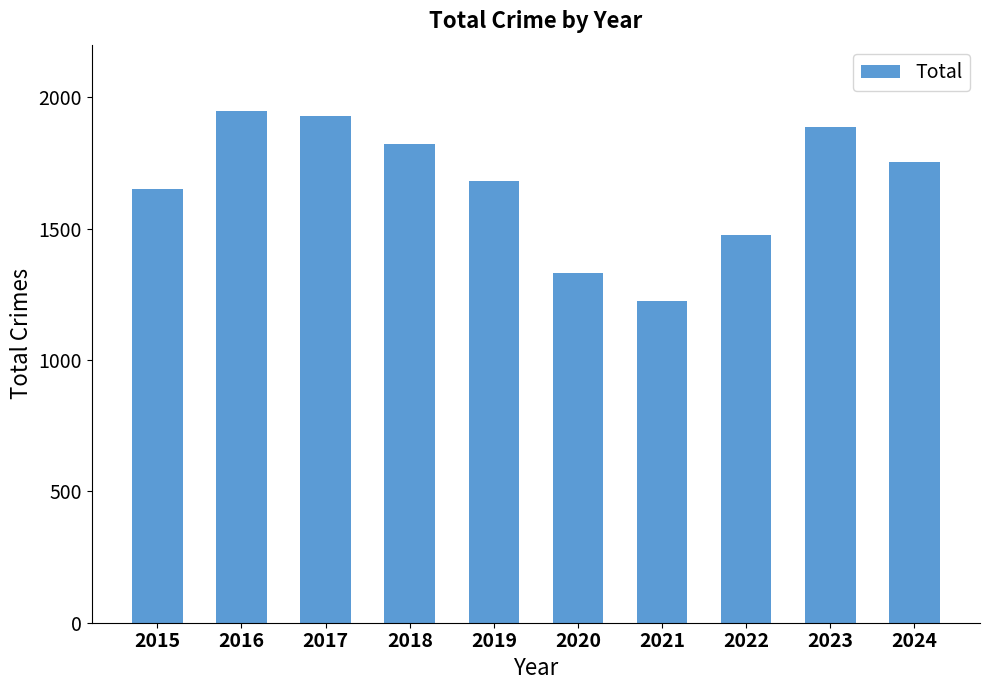

What is the change in value from 2015 to 2016?

+294